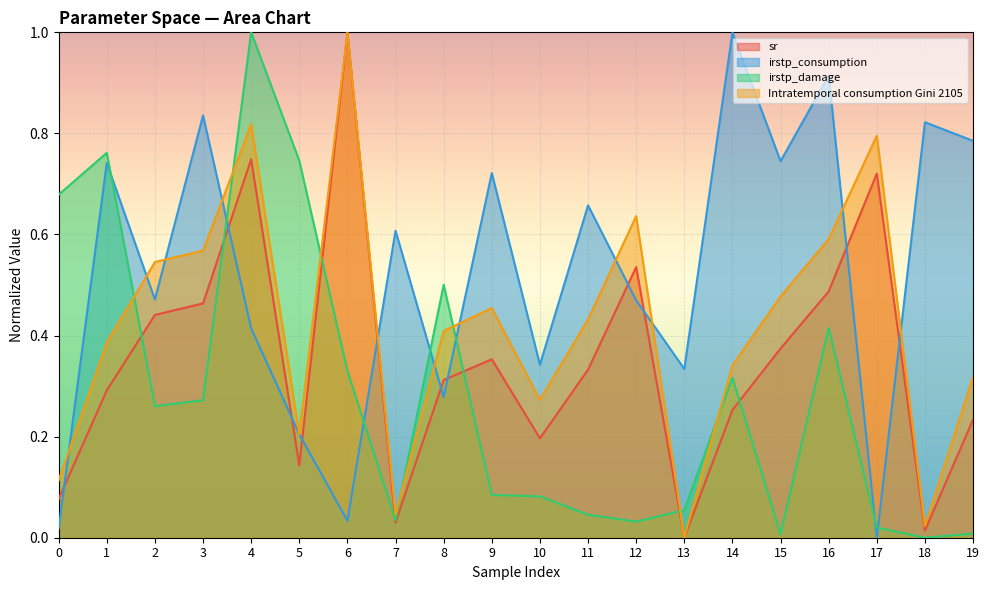

How many times do irstp_consumption and Intratemporal consumption Gini 2105 cross each other?

13